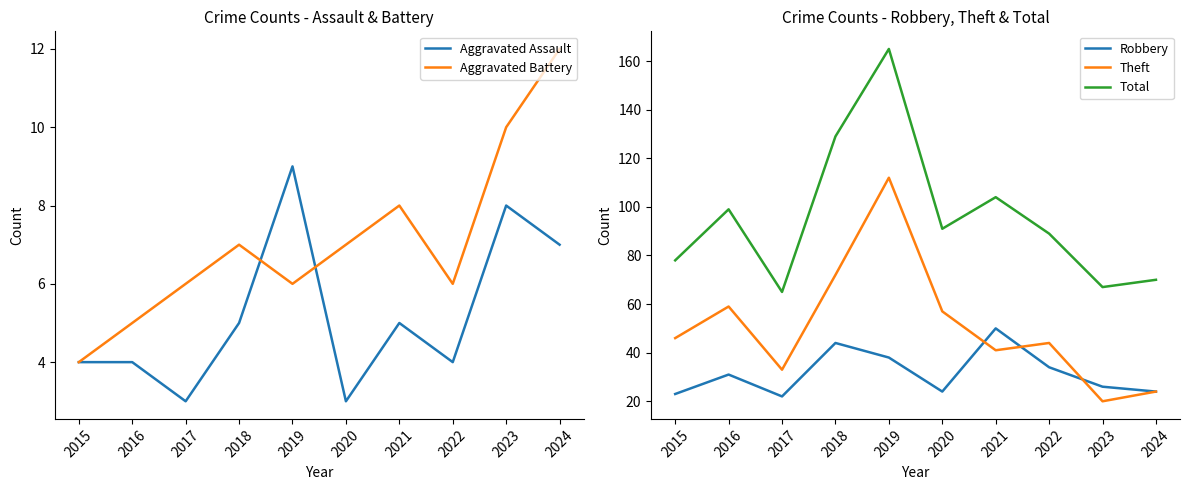

Between 2022 and 2018, which is larger?

2018